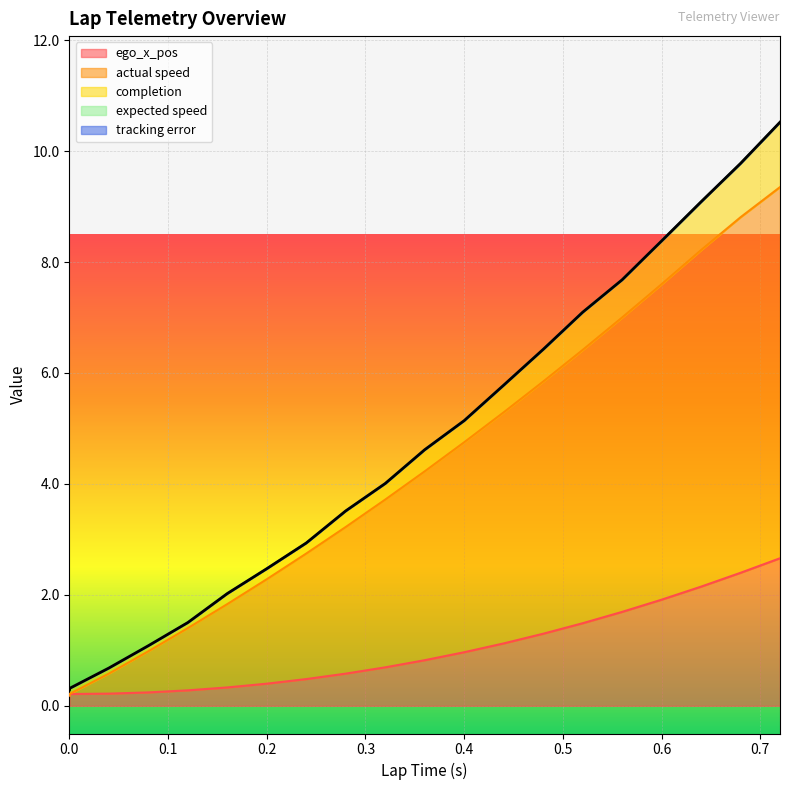

At which label does actual speed reach its peak?

0.72